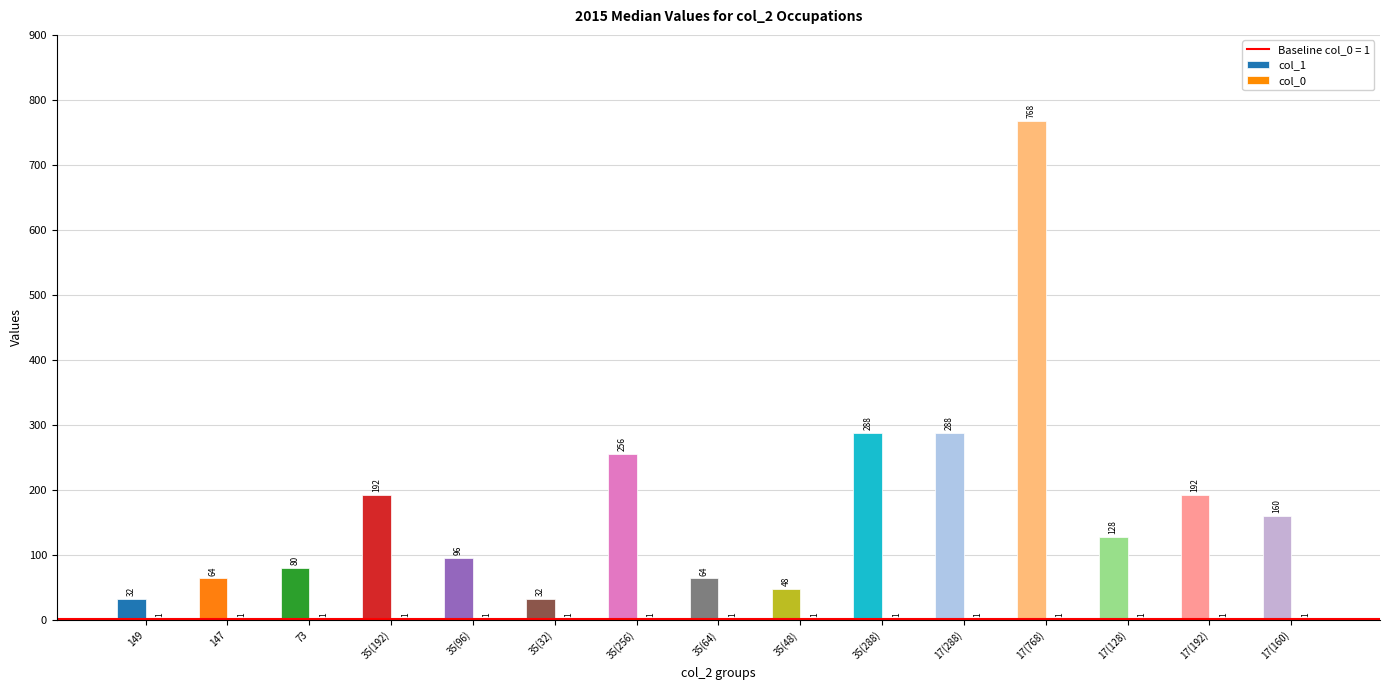

Which series changed the most between 147 and 35(96)?

col_1